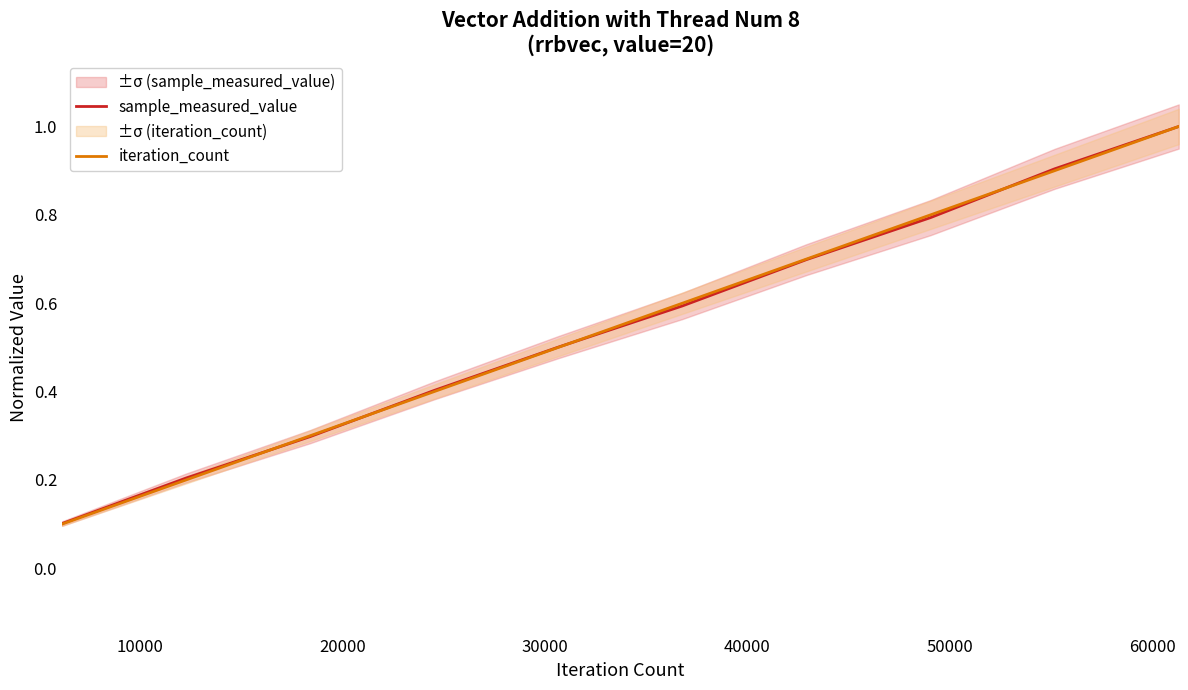

Reading left to right, what are all the values shown in this chart?

sample_measured_value: 0.1	0.2	0.3	0.4	0.5	0.6	0.7	0.8	0.9	1.0
iteration_count: 0.1	0.2	0.3	0.4	0.5	0.6	0.7	0.8	0.9	1.0